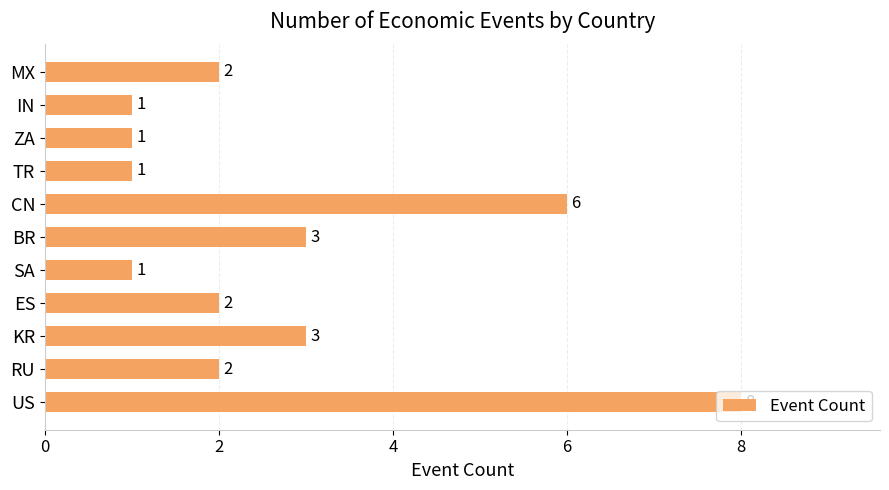

Are the bars horizontal?

Yes